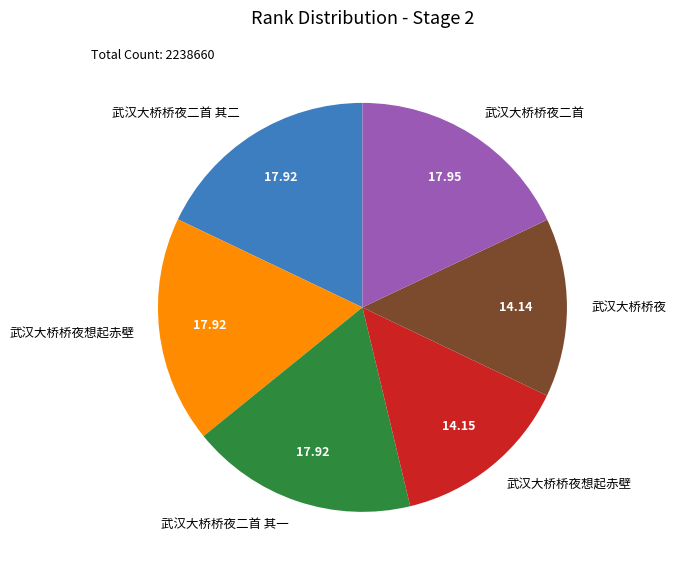

Is there any slice that represents more than half of the pie?

No